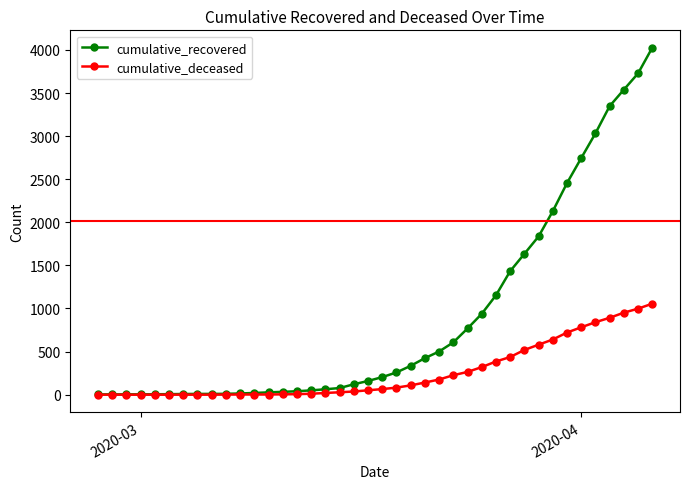

Rank the series by their average value, from highest to lowest.

cumulative_recovered, cumulative_deceased